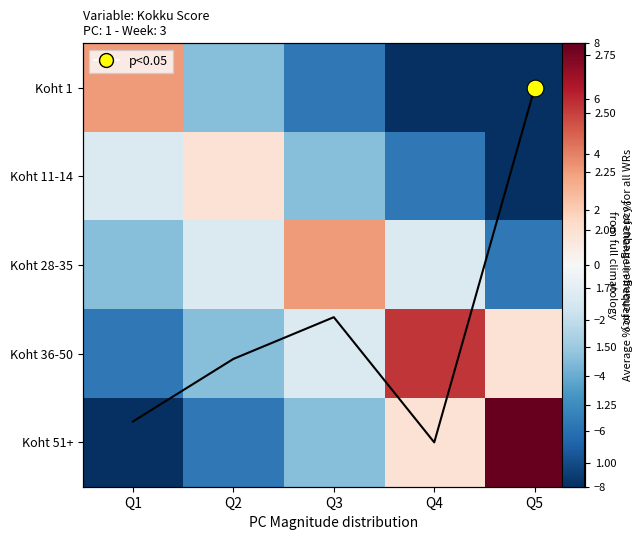

What is the difference between the Koht 11-14 values at Q5 and Q3?

4.6